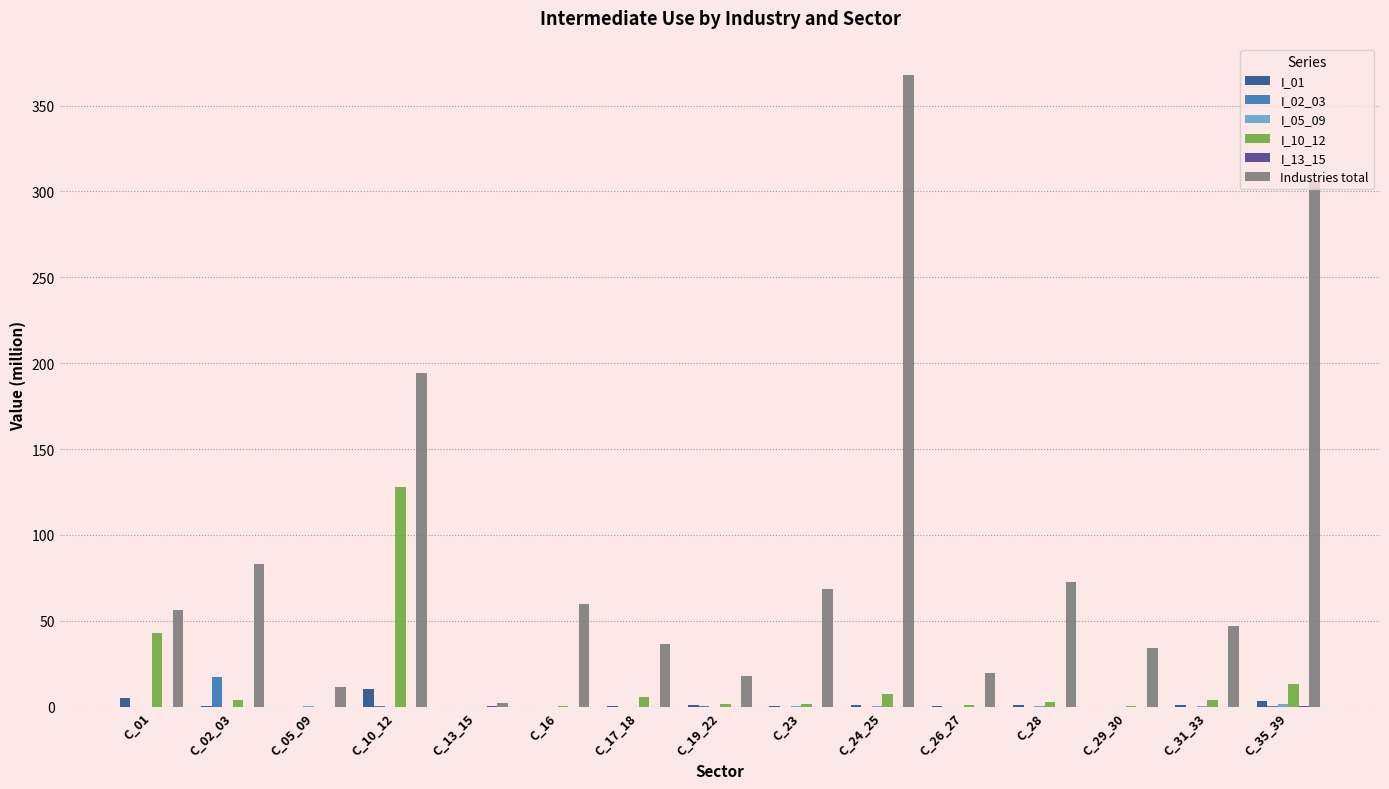

At which label is Industries total closest to 184?

C_10_12